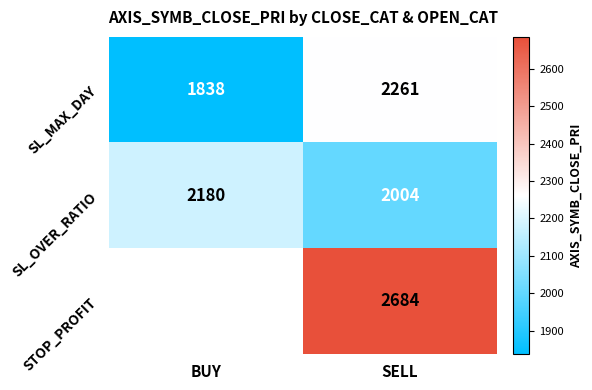

Rank the series at SELL from lowest to highest value.

SL_OVER_RATIO, SL_MAX_DAY, STOP_PROFIT